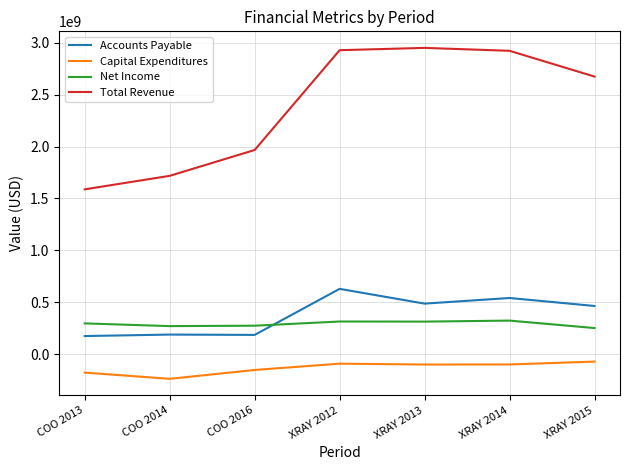

What is the spread (max minus min) of values at XRAY 2013?

3051100000